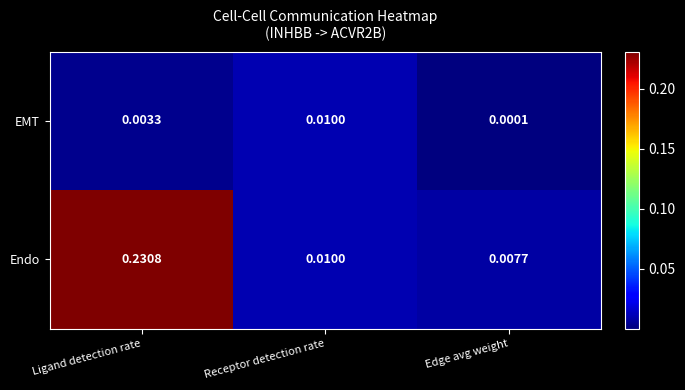

Rank the series by their average value, from lowest to highest.

EMT, Endo